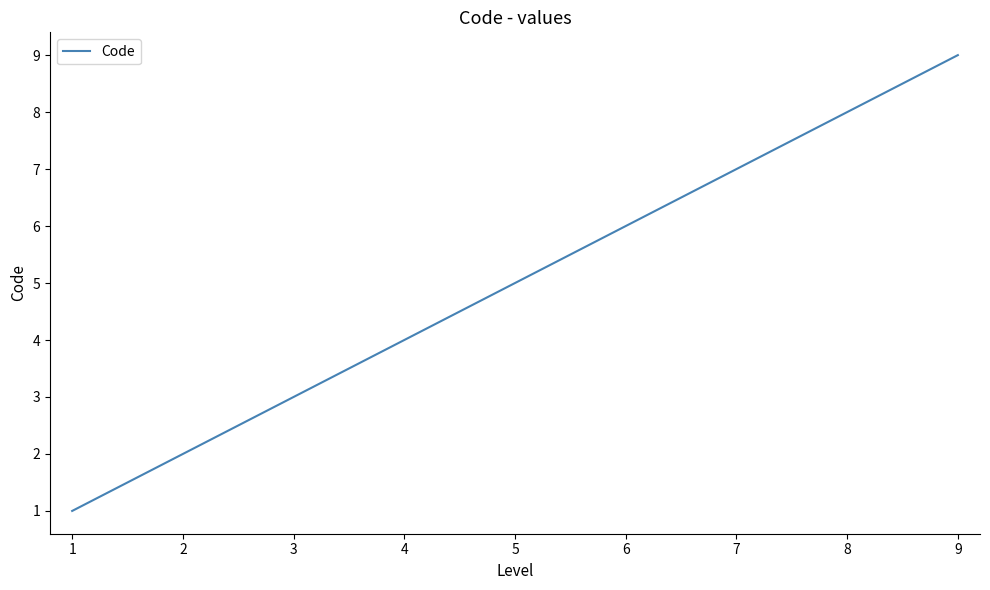

True or false: the data has more than 2 interior local peaks.

False